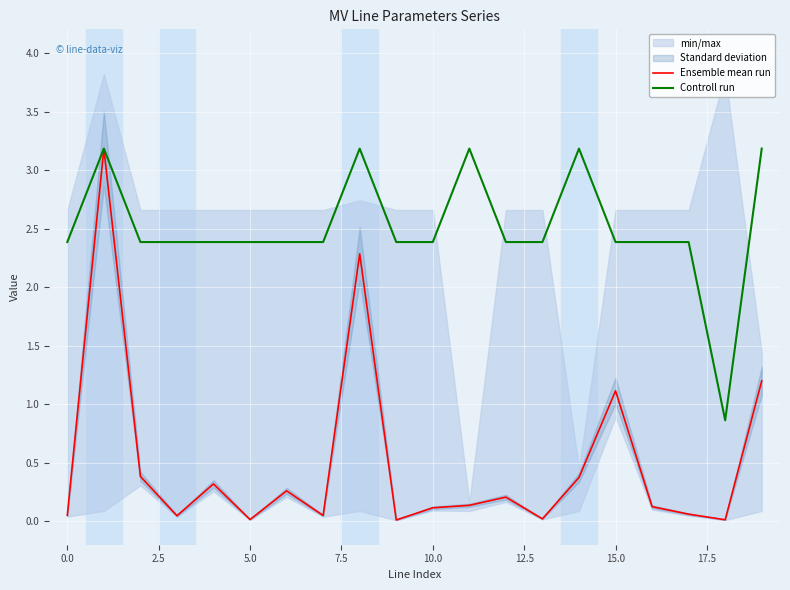

Does the chart display data point markers on the line(s)?

No